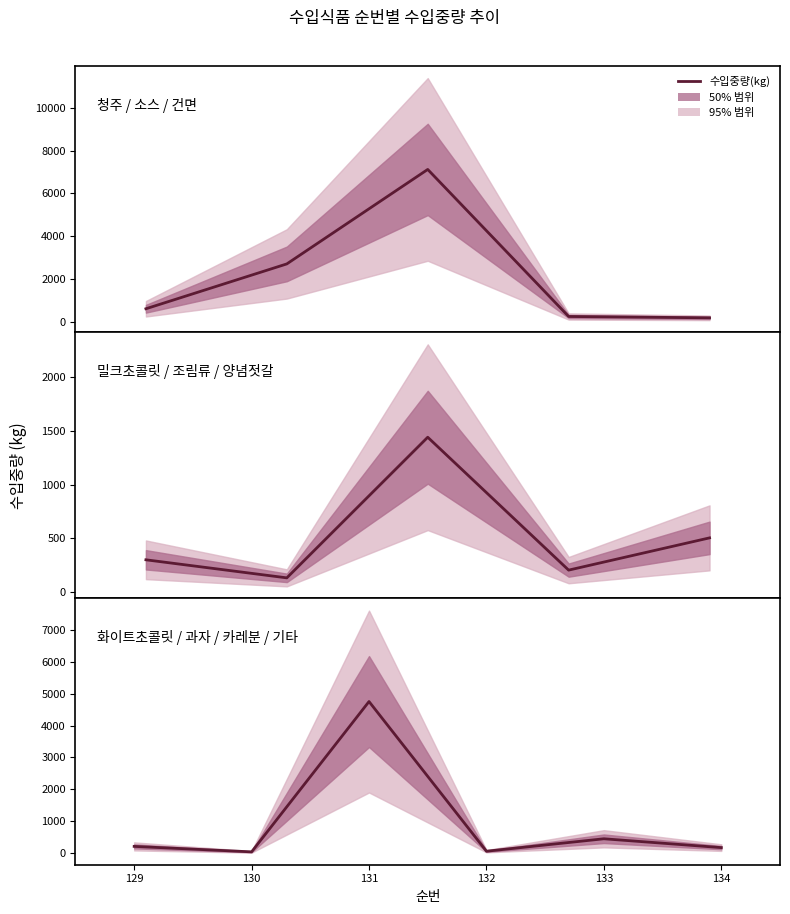

Reading left to right, list all the values displayed in this chart.

211	40	4752	60	450	173